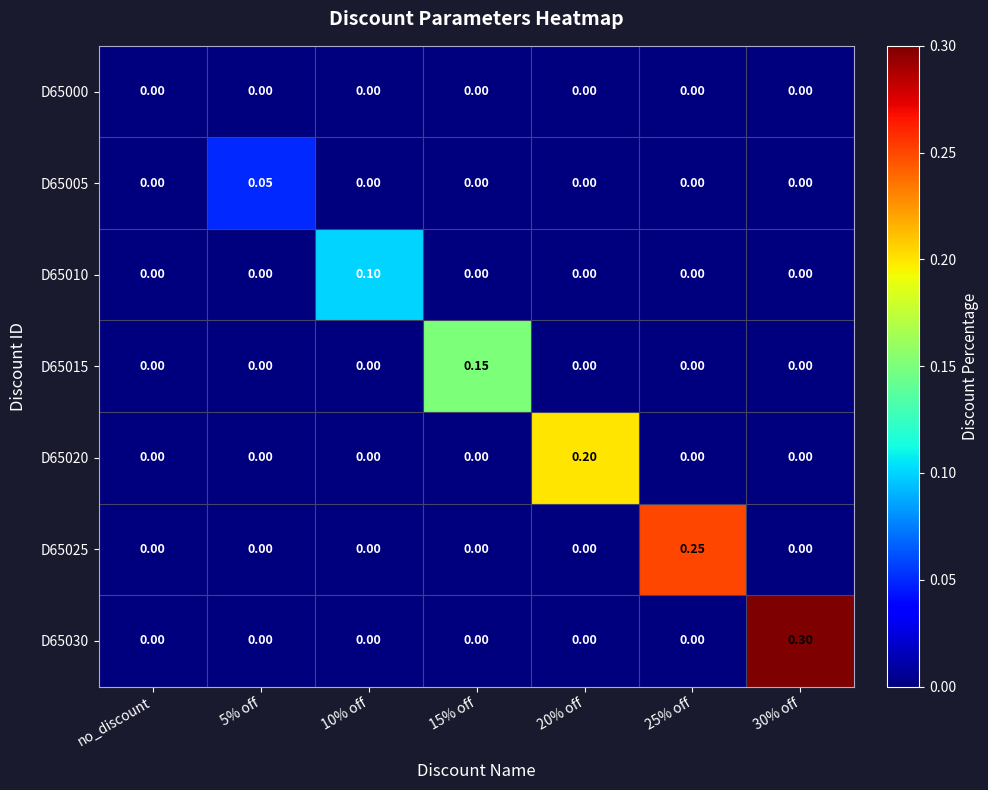

How many values in D65025 are above zero?

1